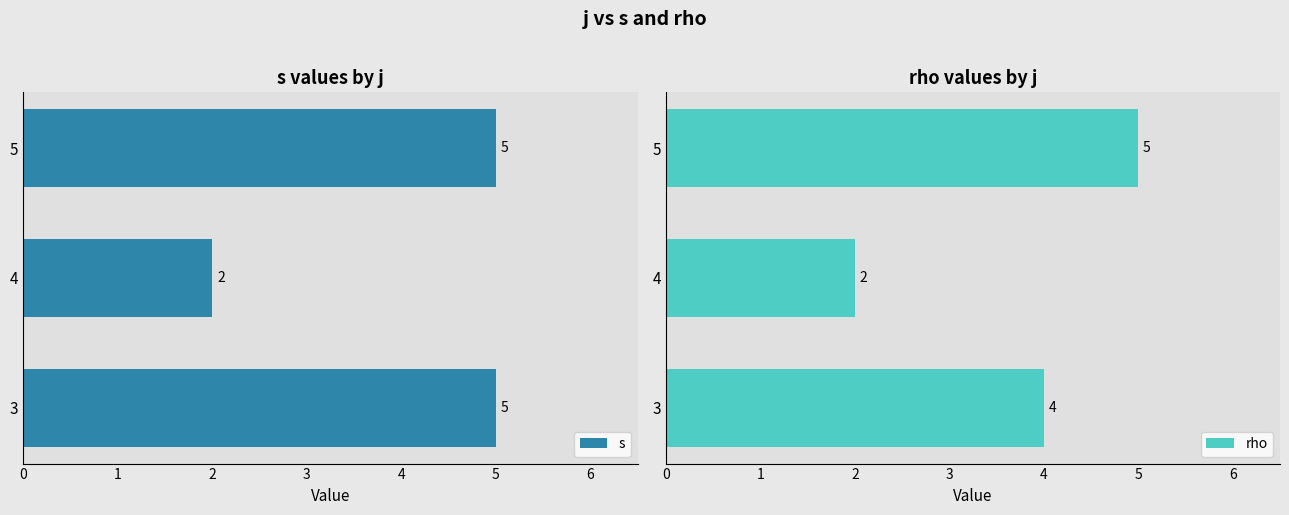

What is the sum of all s values?

12